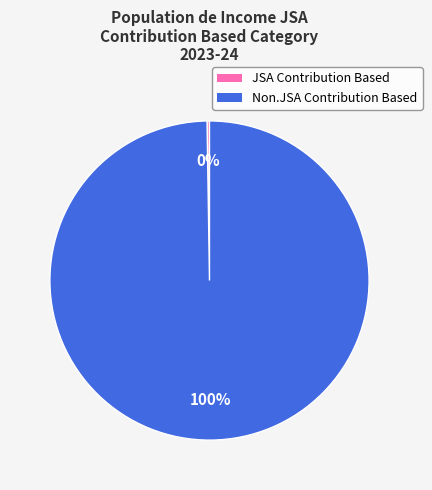

Is there any slice that represents more than half of the pie?

Yes